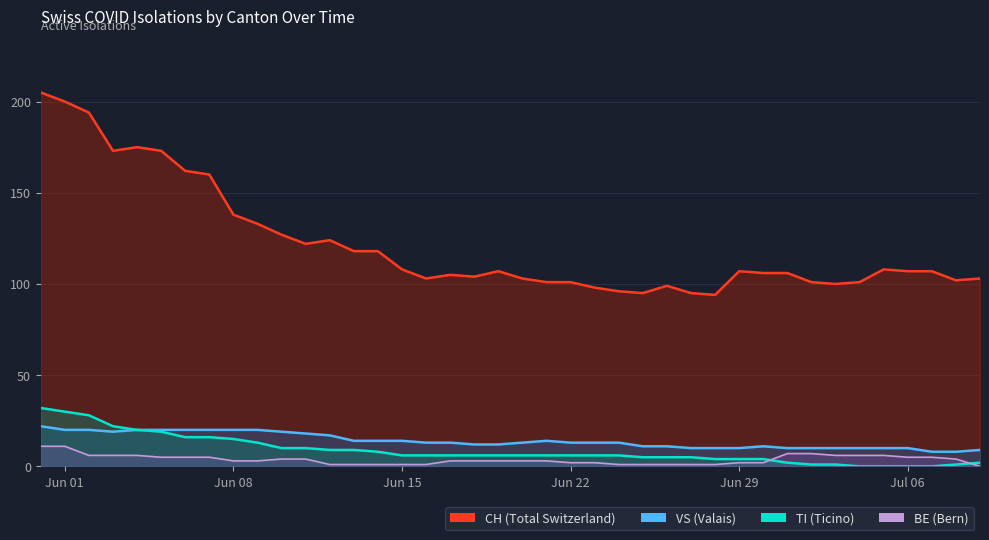

True or false: BE has more than 2 interior local peaks.

False